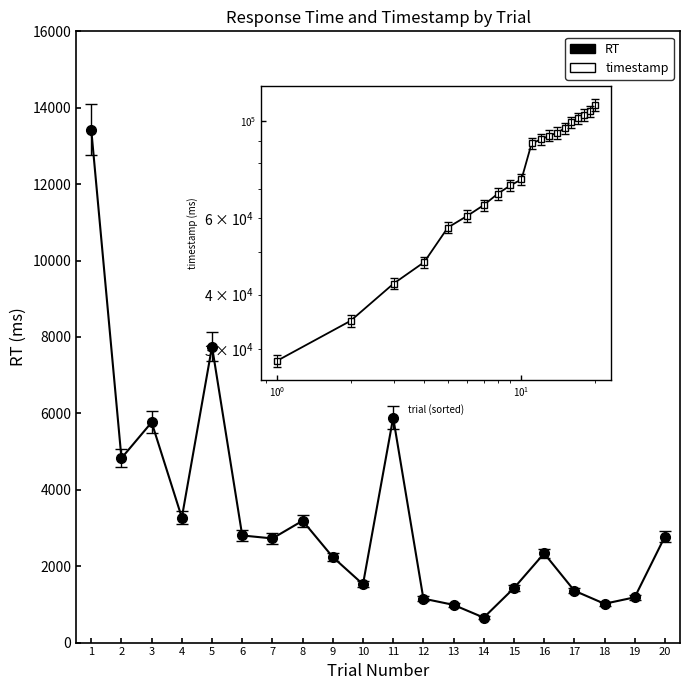

Reading left to right, transcribe all the data shown in this chart.

RT: 13423	4827	5766	3272	7748	2804	2726	3189	2238	1526	5888	1151	987	654	1426	2335	1358	1016	1185	2776
timestamp: 28197	34833	42413	47492	57039	60649	64179	68179	71227	73551	88914	90867	92649	94102	96321	99461	101610	103430	105419	108992